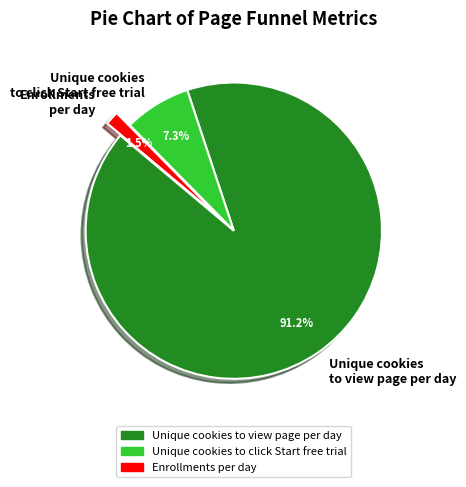

Between Enrollments per day and Unique cookies to click Start free trial, which is larger?

Unique cookies to click Start free trial